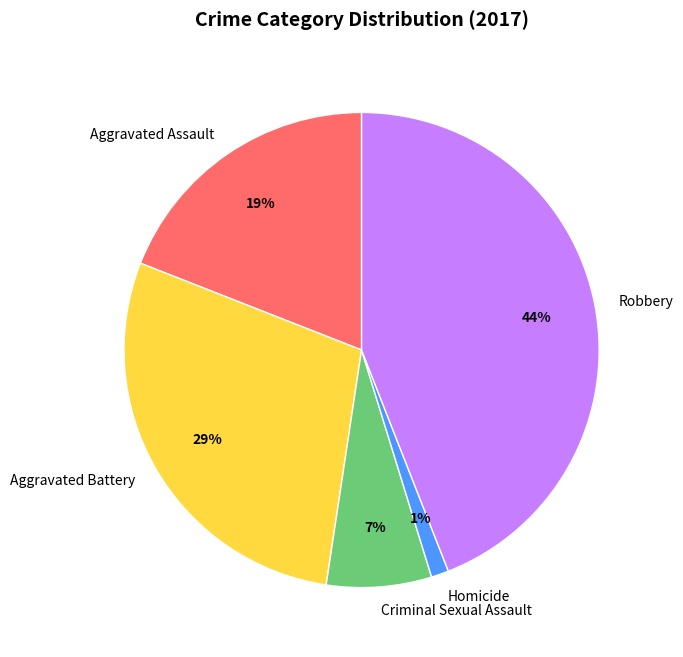

What percentage is the Robbery slice, to the nearest percent?

44%